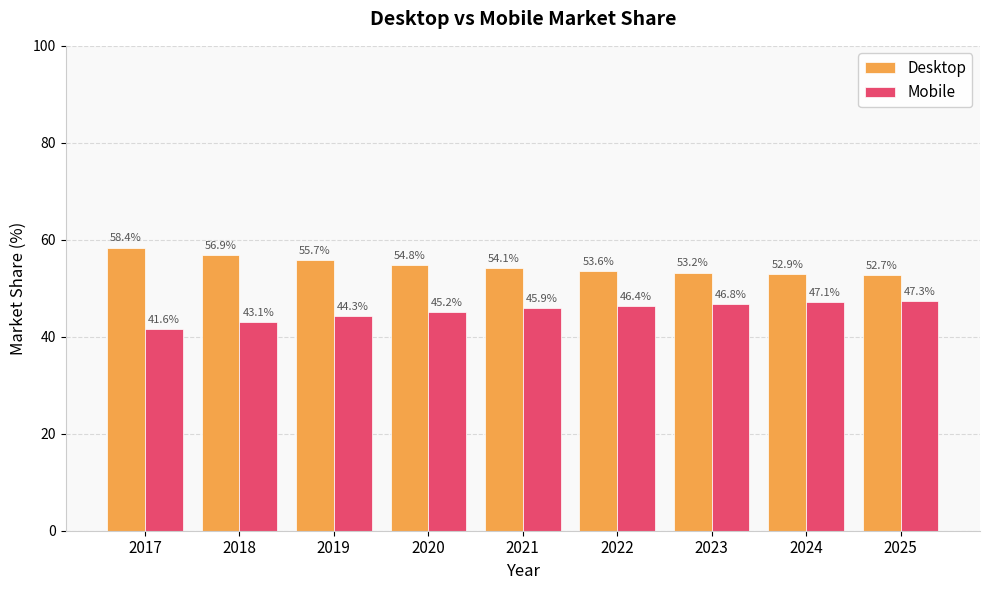

What is the difference between the maximum and minimum values in the Desktop series?

5.7